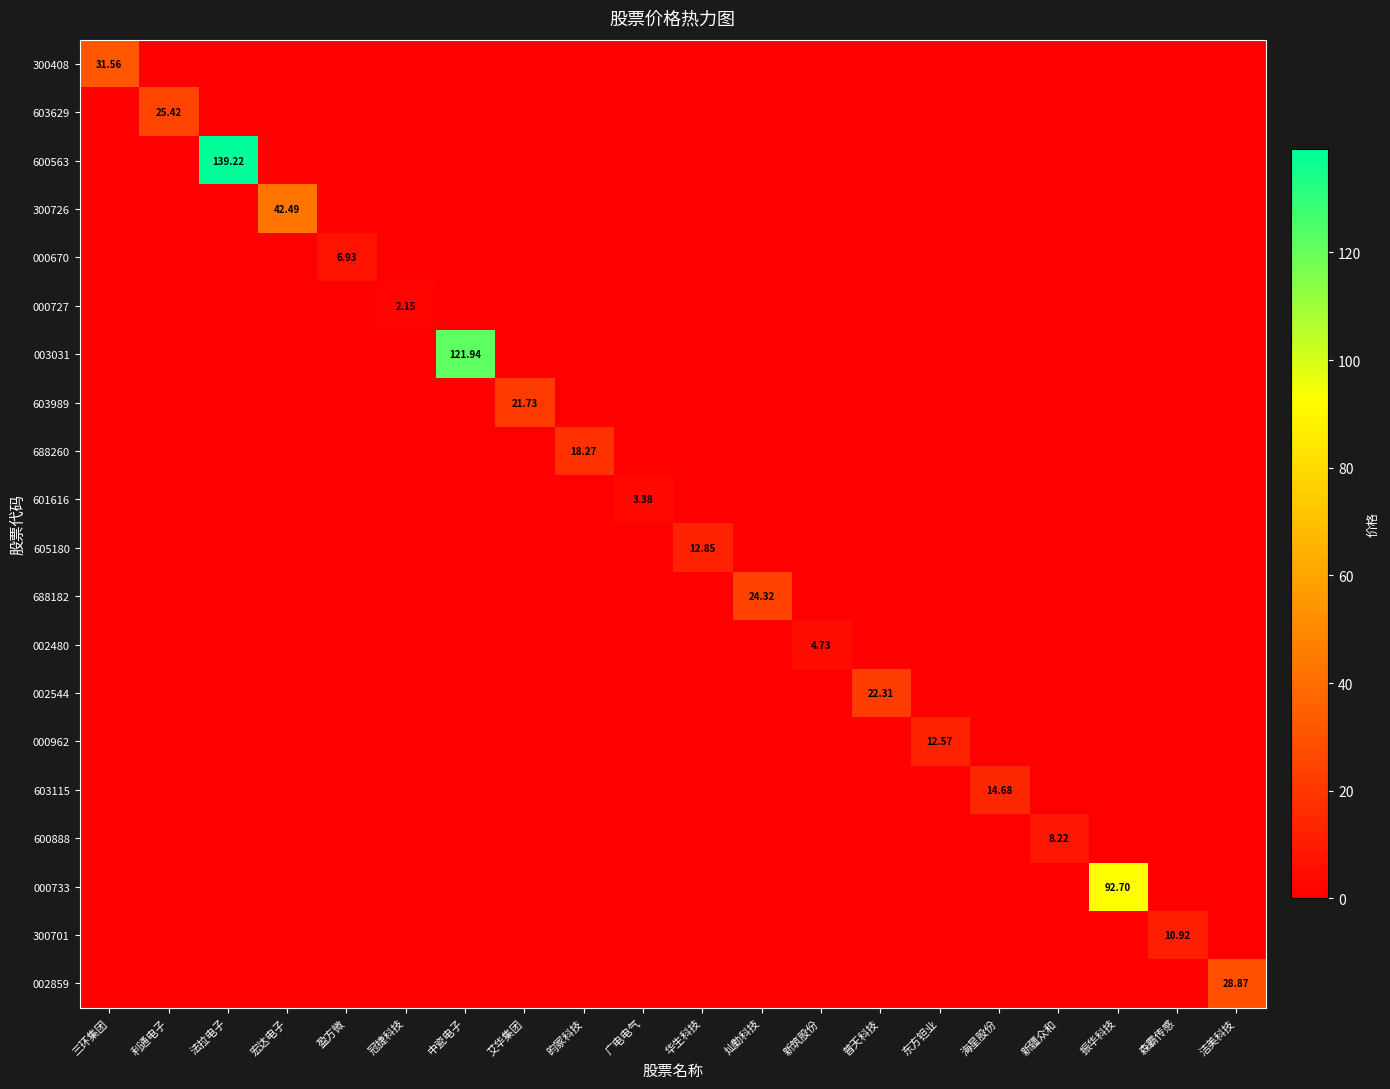

Is it true that 000670 equals 2.5 at 森霸传感?

False